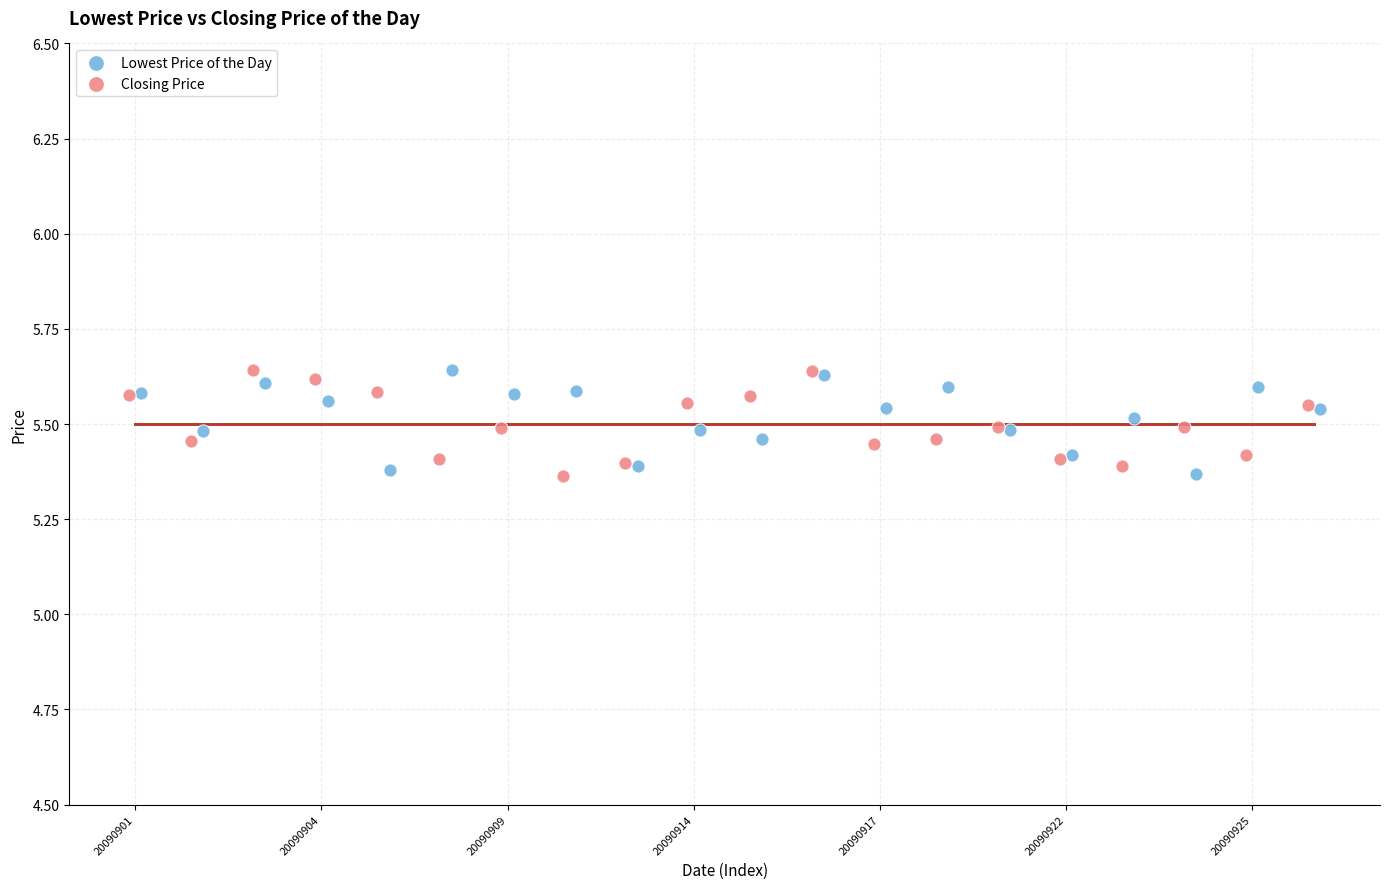

What are all the series names shown in the legend?

Lowest Price of the Day, Closing Price